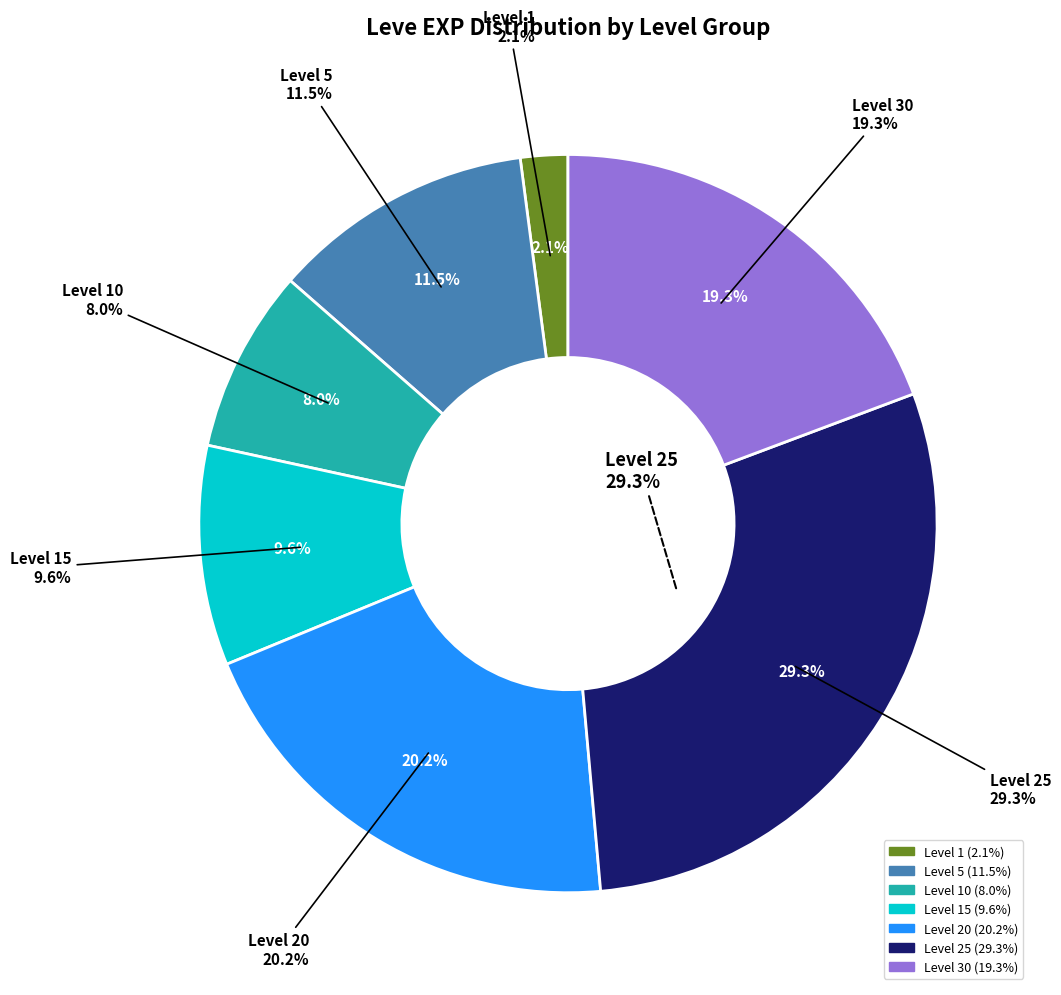

True or false: 30 accounts for 34% of the total.

False